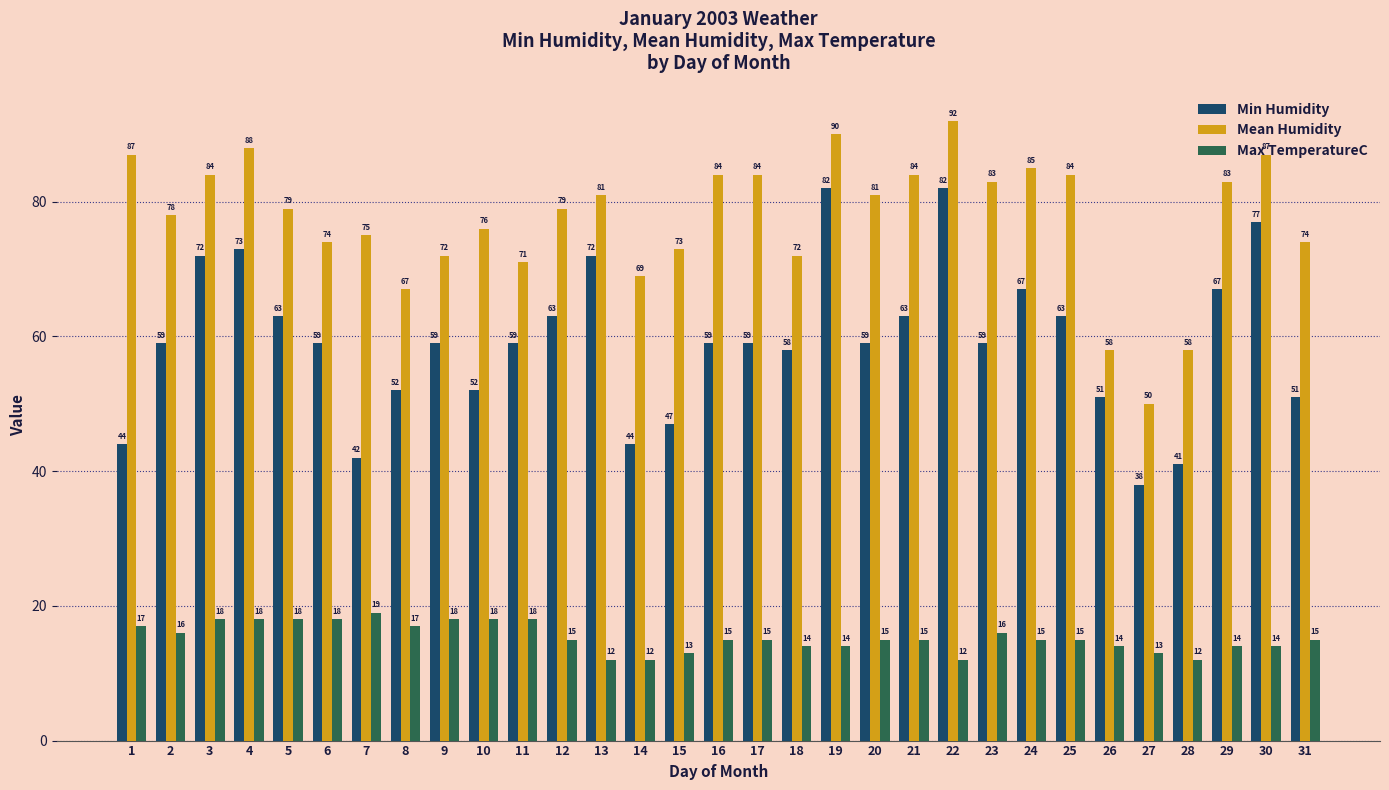

What are all the series names shown in the legend?

Min Humidity, Mean Humidity, Max TemperatureC